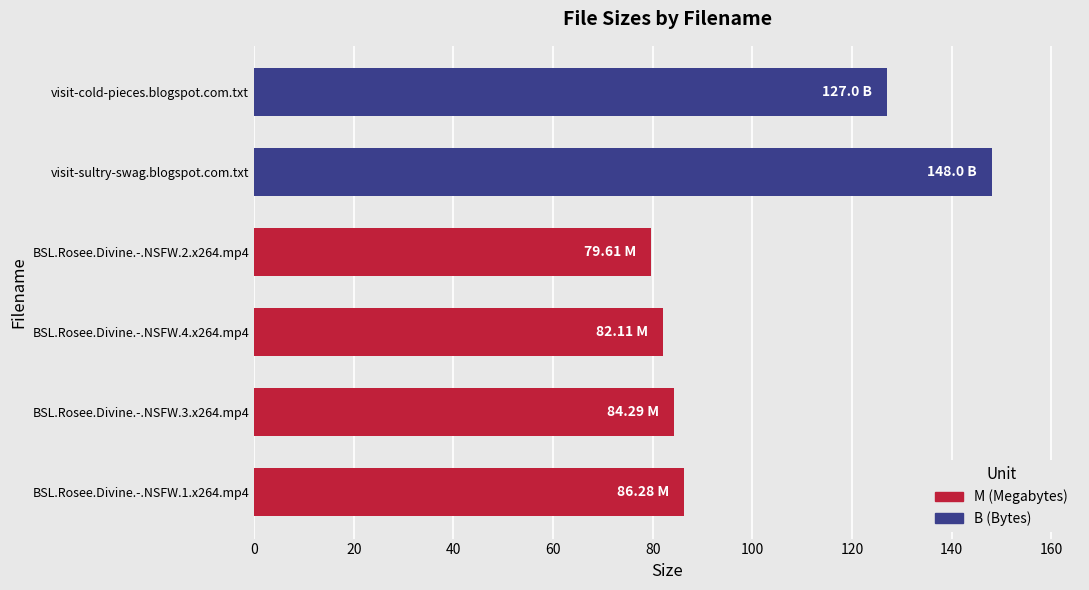

Where is the data nearest to the value 113?

visit-cold-pieces.blogspot.com.txt